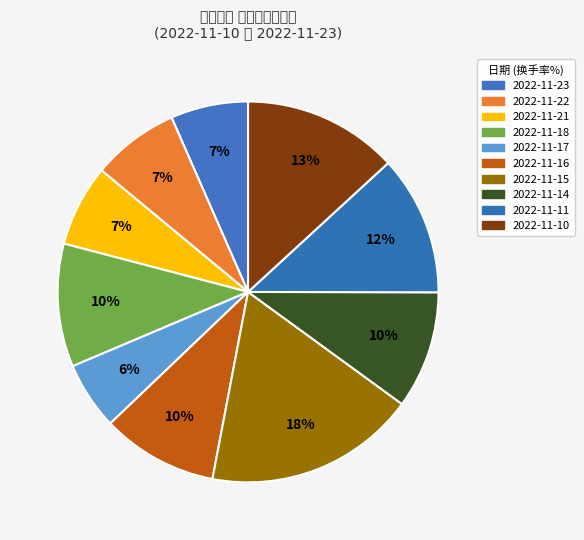

How many slices are in this pie chart?

10